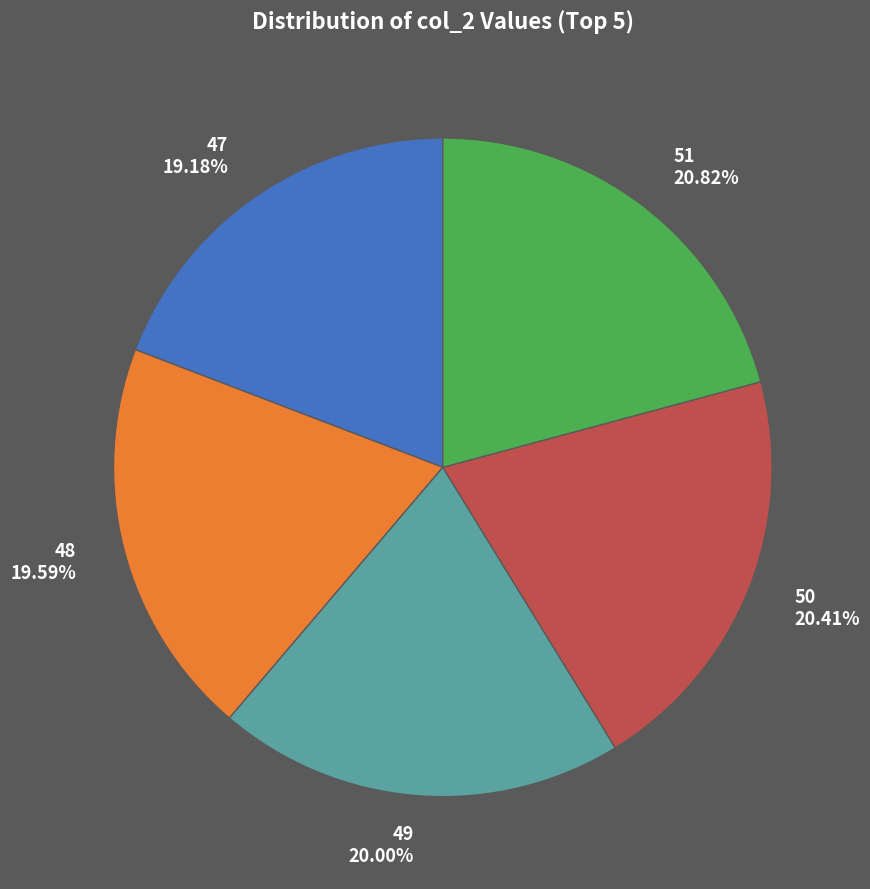

The 47 slice represents 19% of the pie. True or false?

True